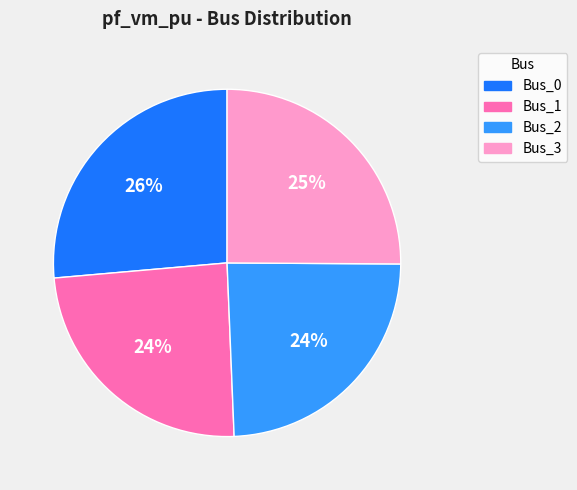

To the nearest percent, what portion does Bus_1 represent?

24%